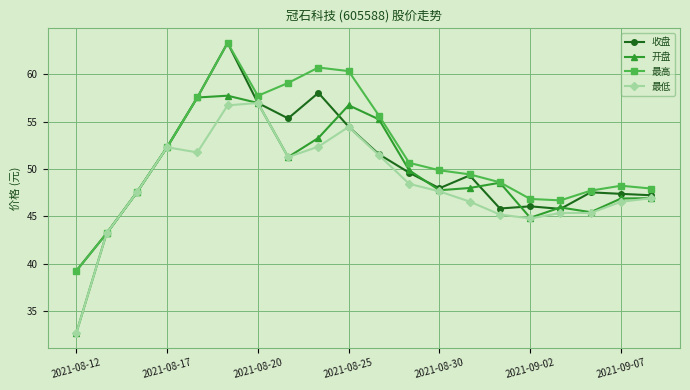

What is the maximum value shown in the chart?

63.3